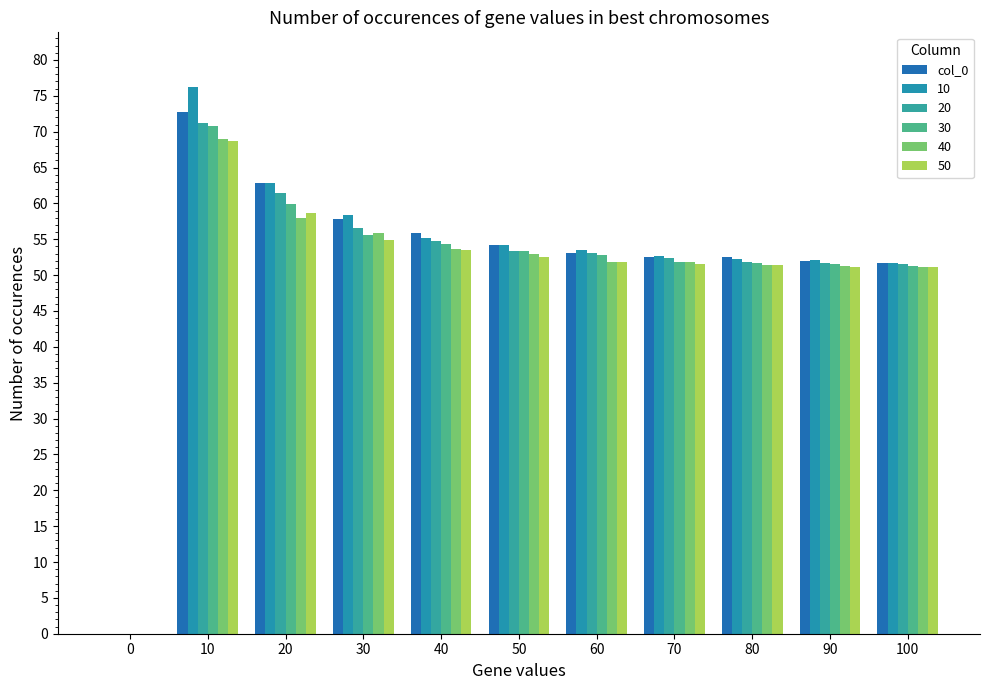

Count the number of categories in the chart.

11